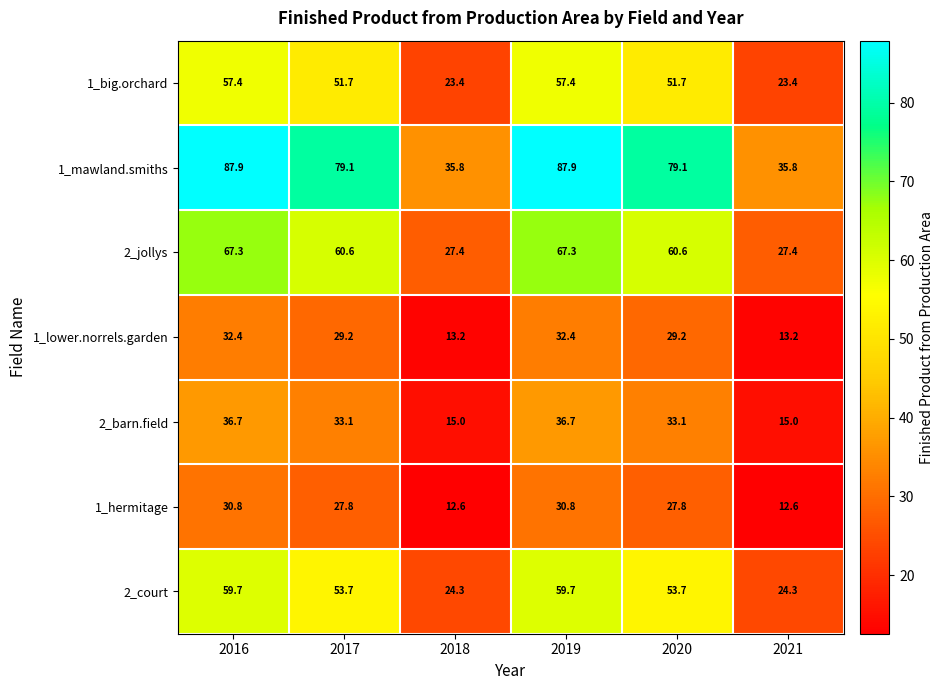

The value of 2_barn.field at 2017 is 50.8. True or false?

False